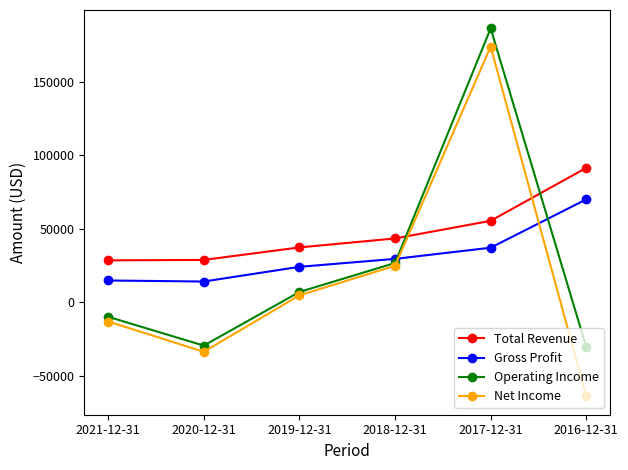

Rank the categories by Net Income value from highest to lowest.

2017-12-31, 2018-12-31, 2019-12-31, 2021-12-31, 2020-12-31, 2016-12-31